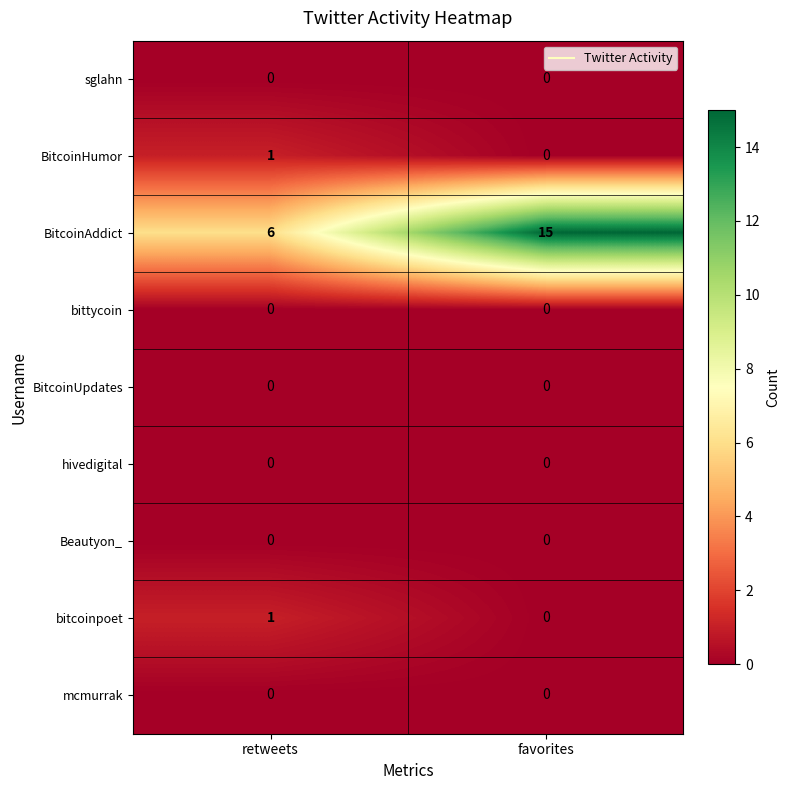

At which label is BitcoinAddict closest to 10?

retweets